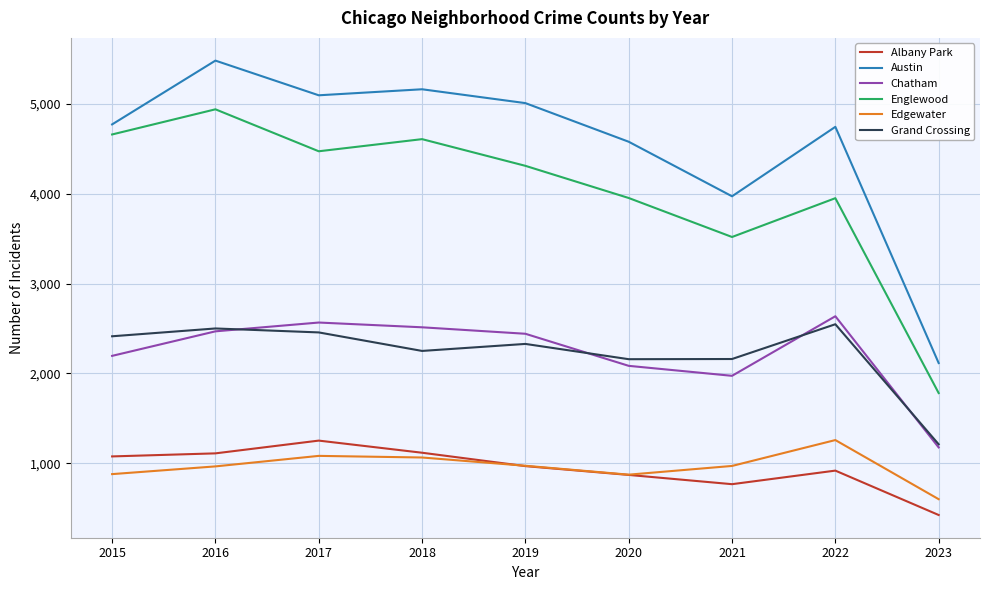

What is the lowest value of the Englewood series?

1781